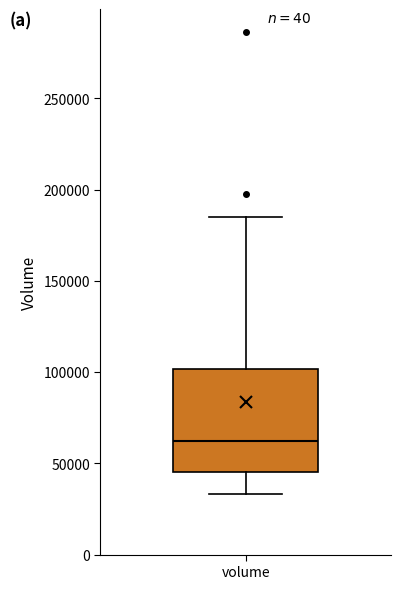

Read this box plot against the y-axis: the position of the median line, the range covered by the box, and the ends of both whiskers. The values are not printed on the chart, so give them approximately, as read against the axis.

median 60000, box 45000 to 100000, whiskers 35000 to 185000